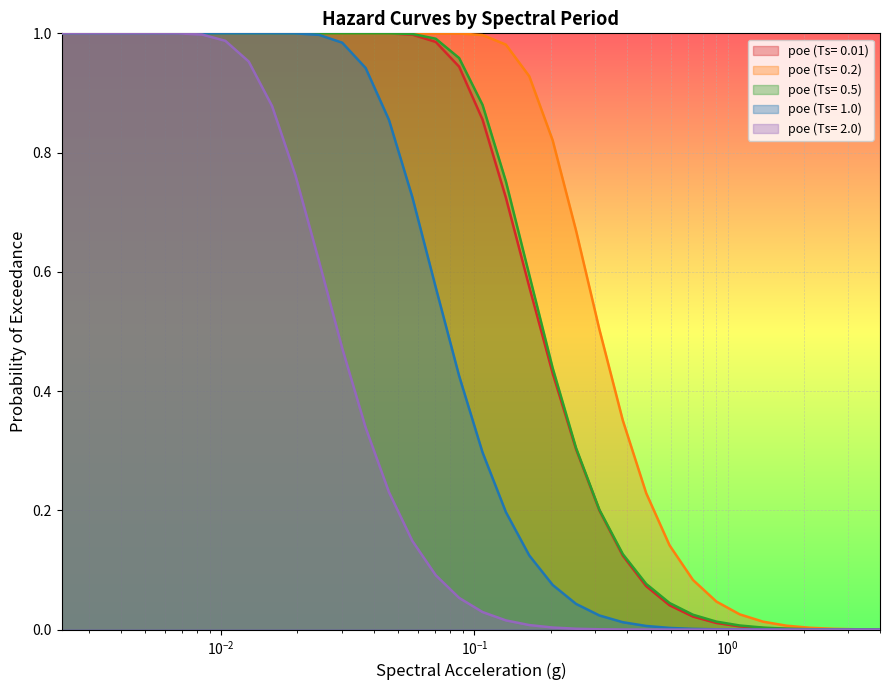

Does the chart display data point markers on the line(s)?

No